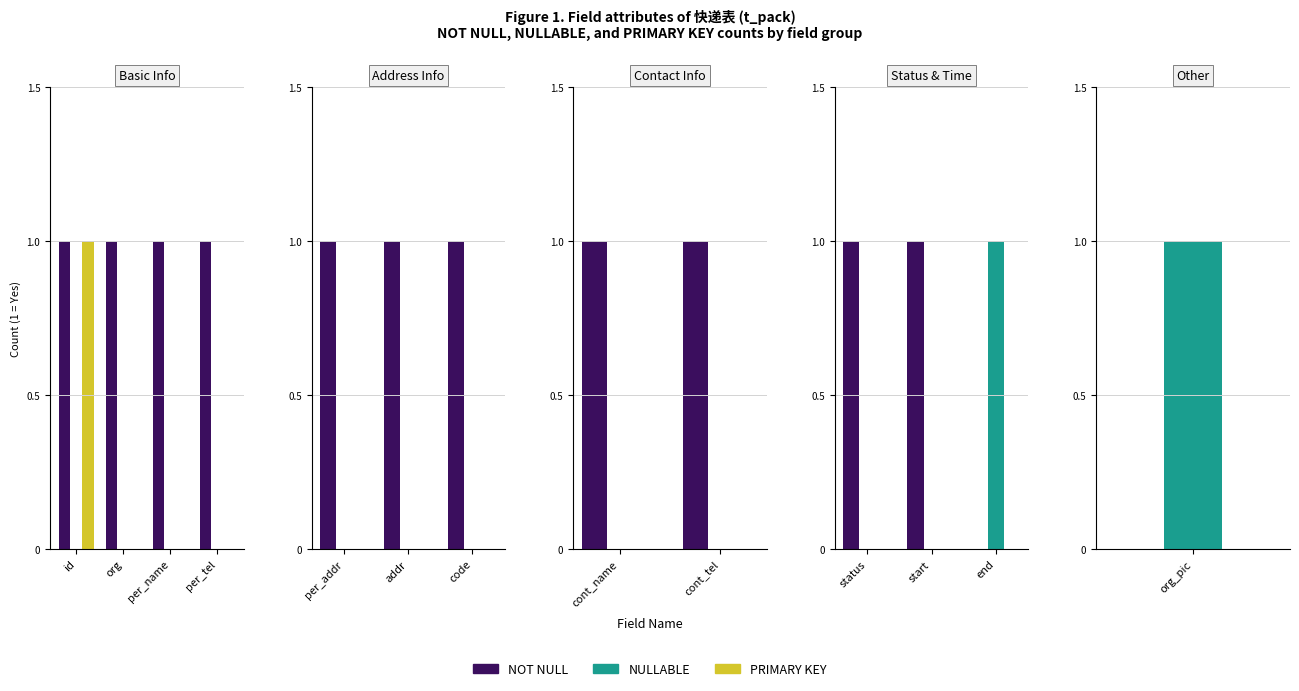

How many distinct data groups are displayed?

3